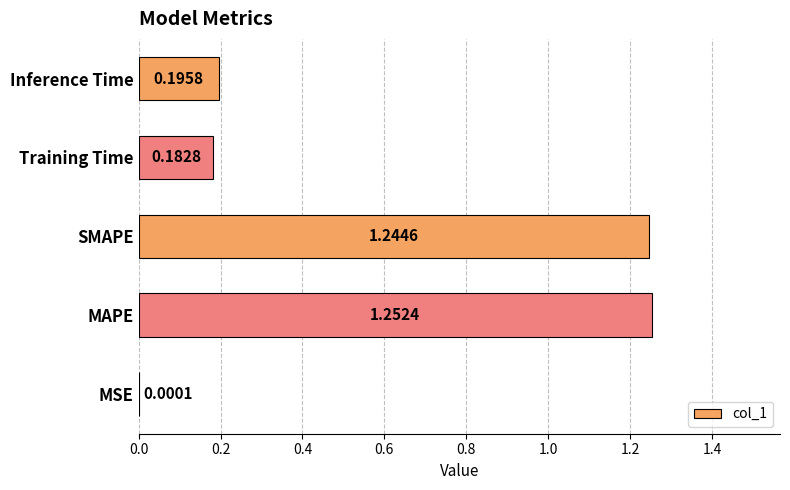

Which category has the highest value across all series?

MAPE